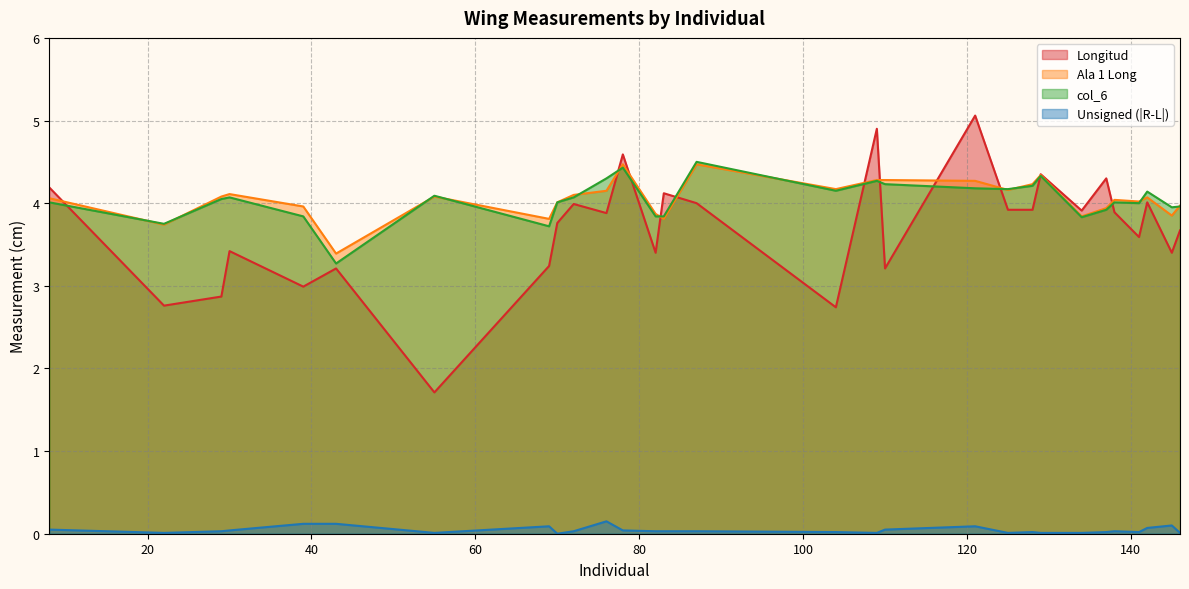

Which series has the widest spread of values?

Longitud